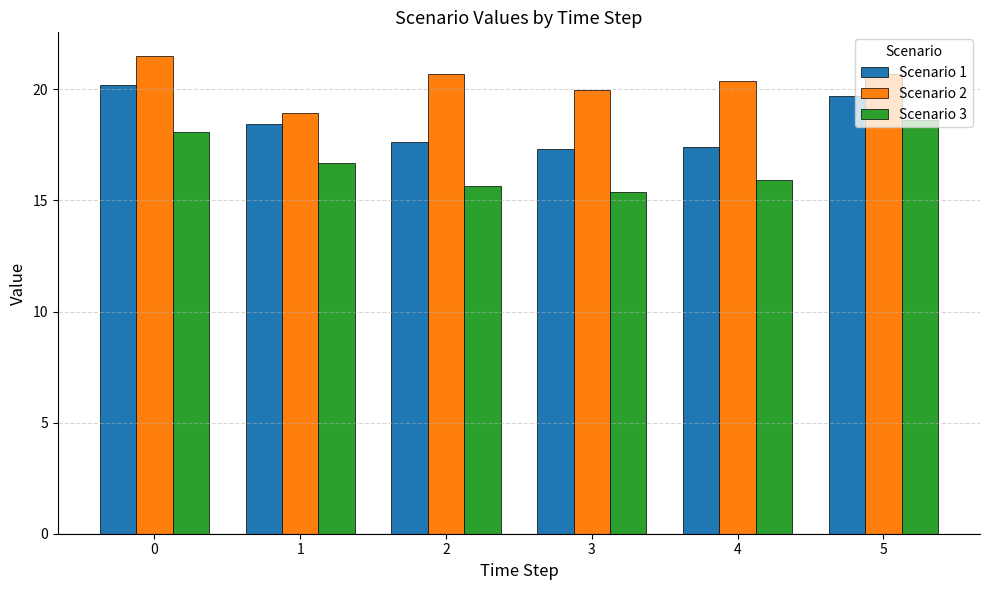

How many categories are shown in the chart?

6